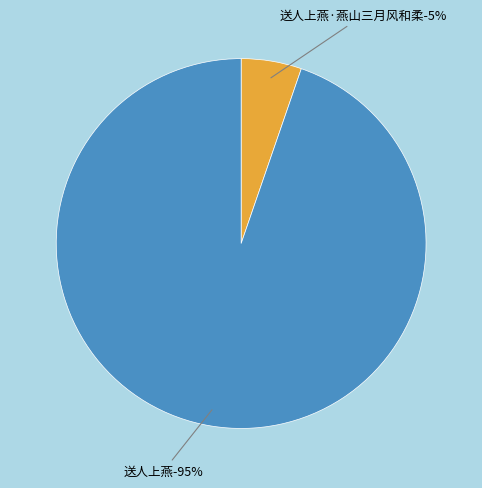

Is there any slice that represents more than half of the pie?

Yes